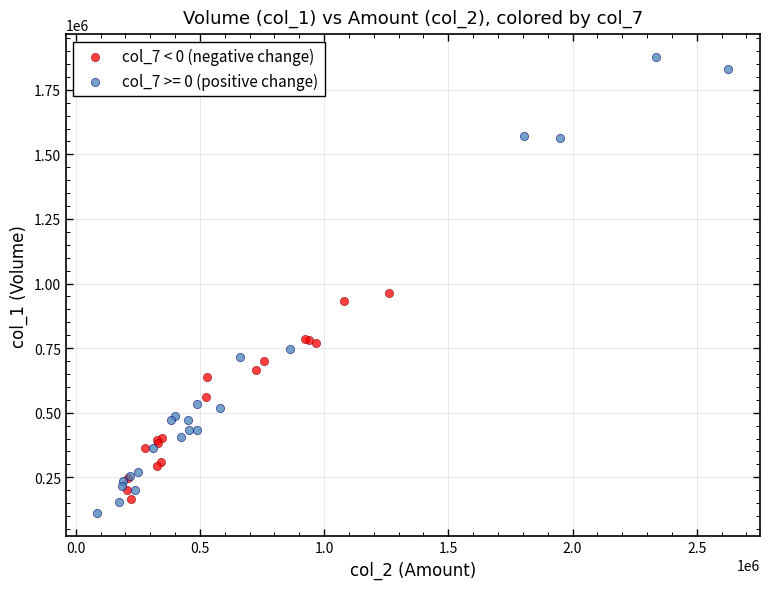

Which series has the widest spread of Y values?

col_7 >= 0 (positive change)